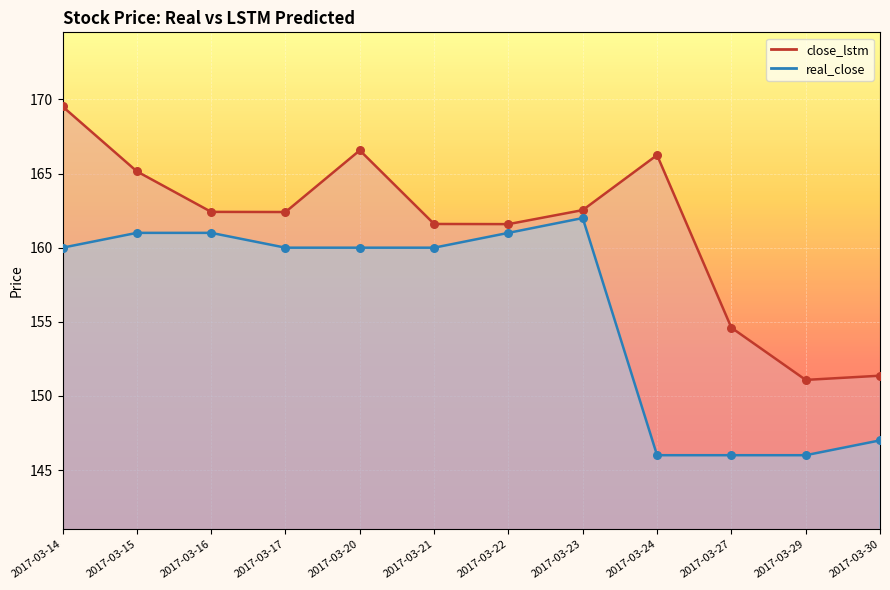

At which category is the sum across all series the highest?

2017-03-14